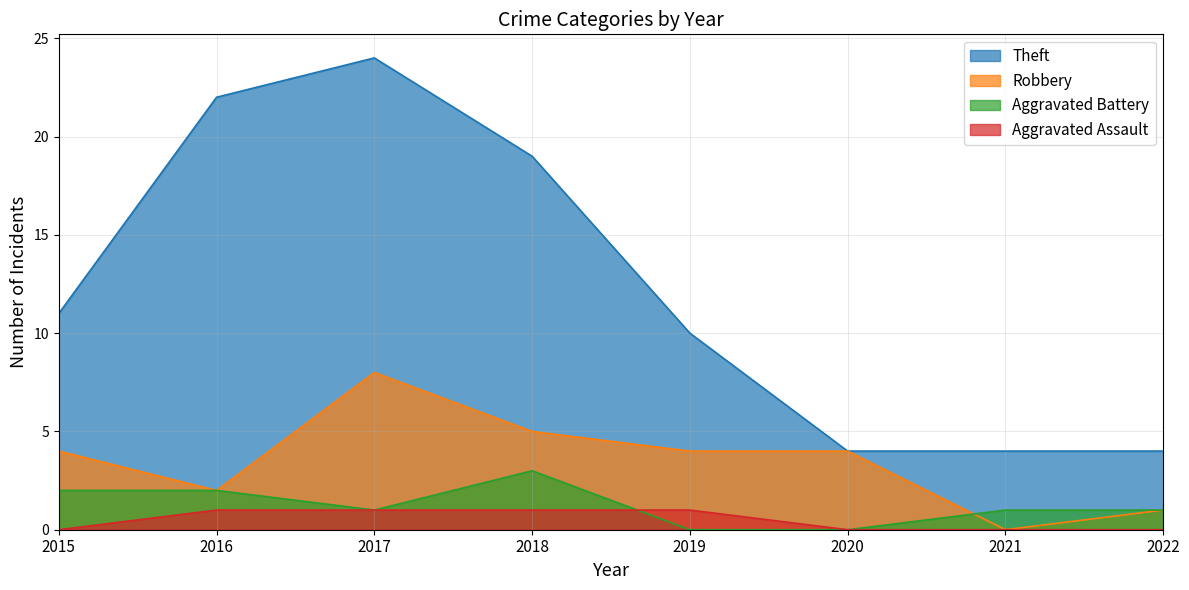

How many lines are shown in the chart?

4